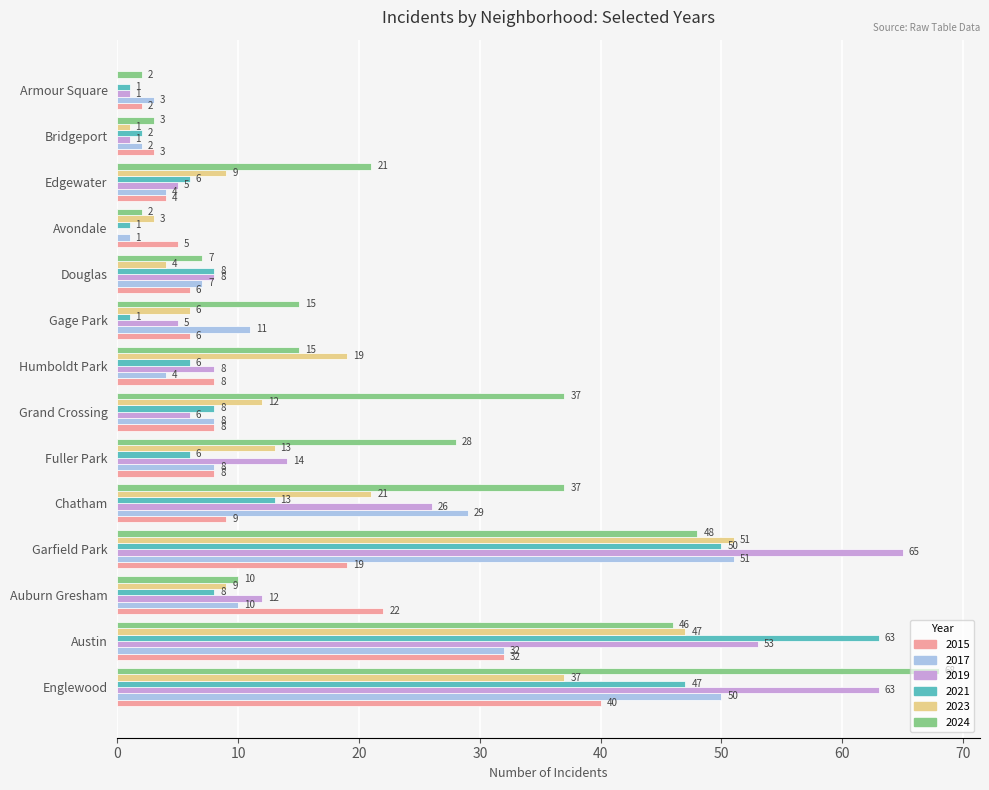

Which series changed the most between Fuller Park and Douglas?

2024